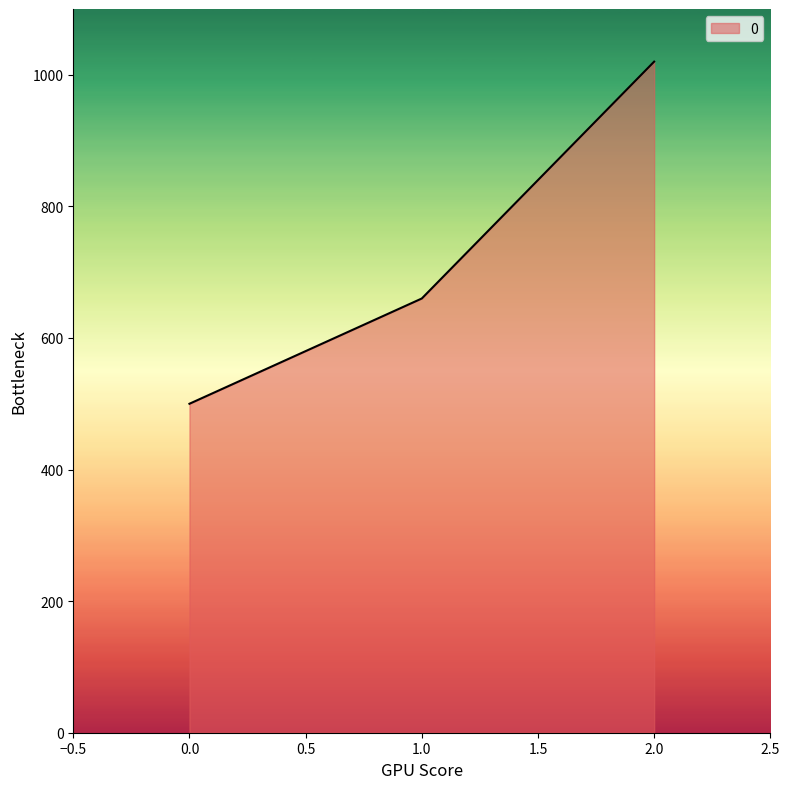

Rank the categories by value from lowest to highest.

0.0, 1.0, 2.0